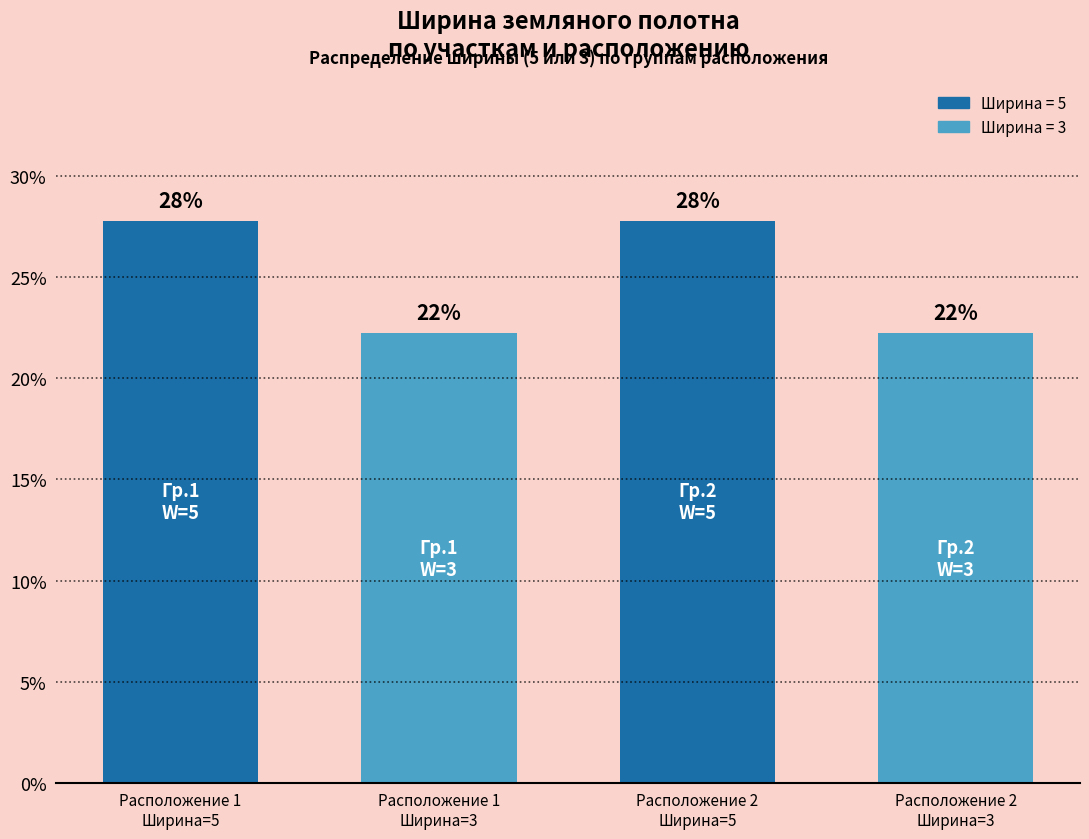

Which has a higher value, Расположение 1
Ширина=5 or Расположение 2
Ширина=5?

Расположение 1
Ширина=5